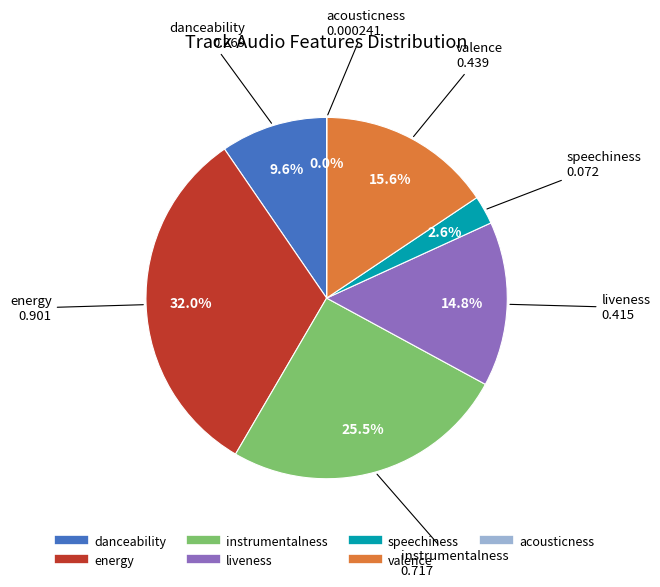

Which category has the biggest portion of the pie?

energy